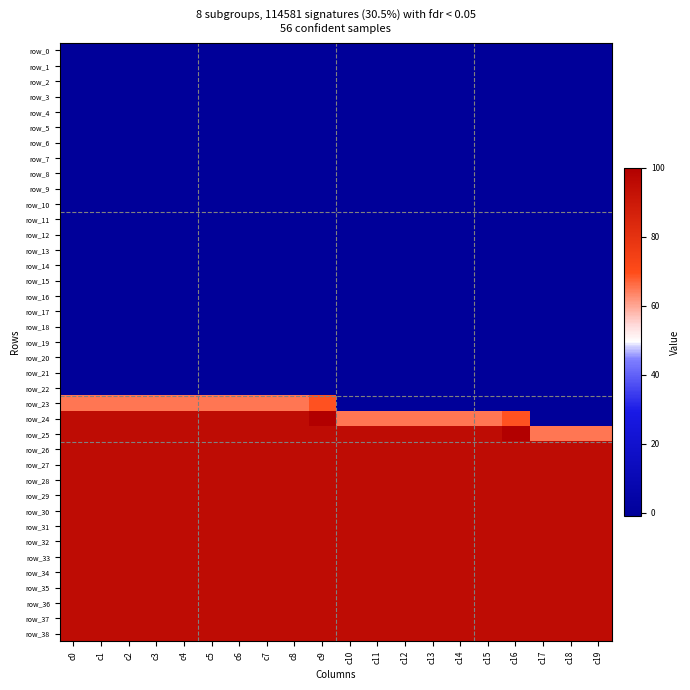

Is it true that row_14 equals -1 at c13?

True